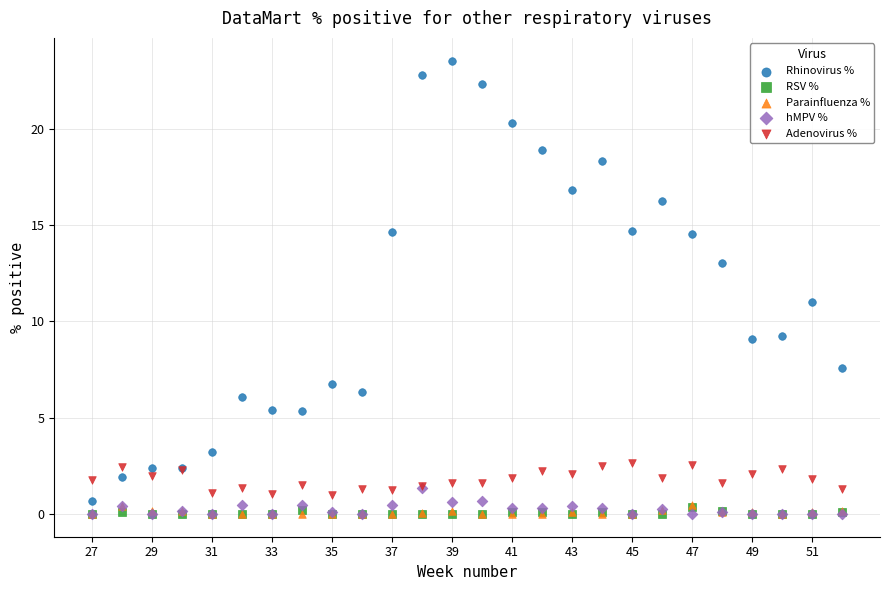

Which series contains the highest Y value?

Rhinovirus %